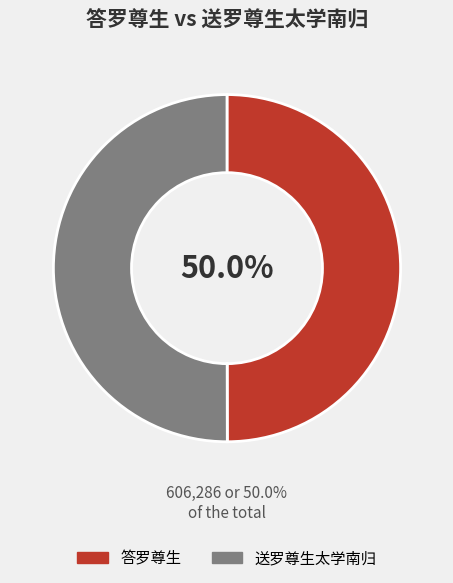

What is the total percentage of 送罗尊生太学南归 and 答罗尊生?

100.0%